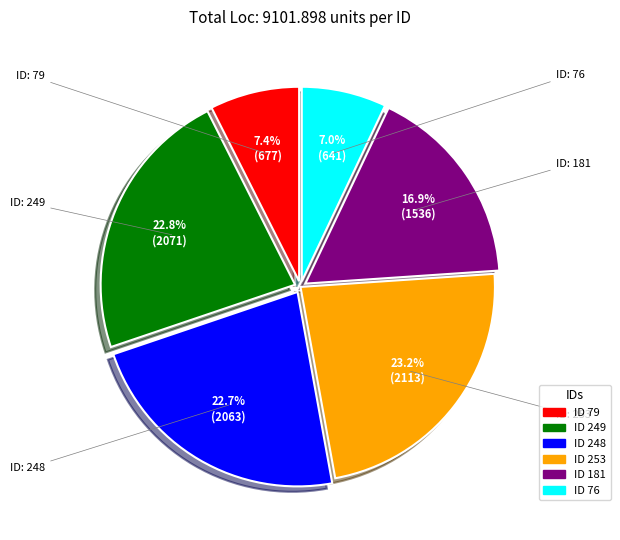

Is there a majority slice in this chart?

No